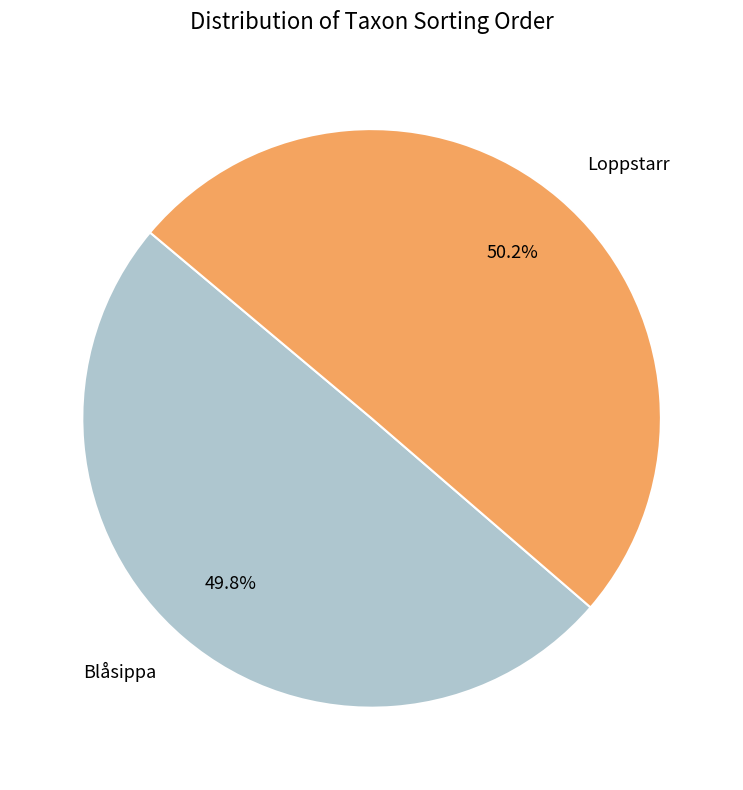

Does any single category account for the majority?

Yes